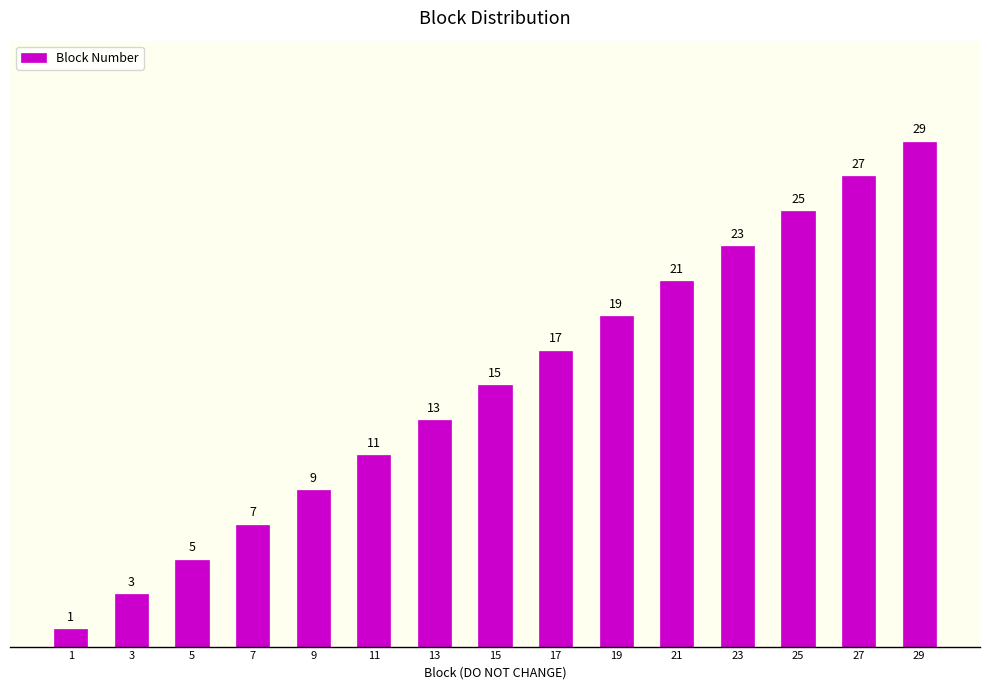

What is the value of the 5th bar from the left?

9